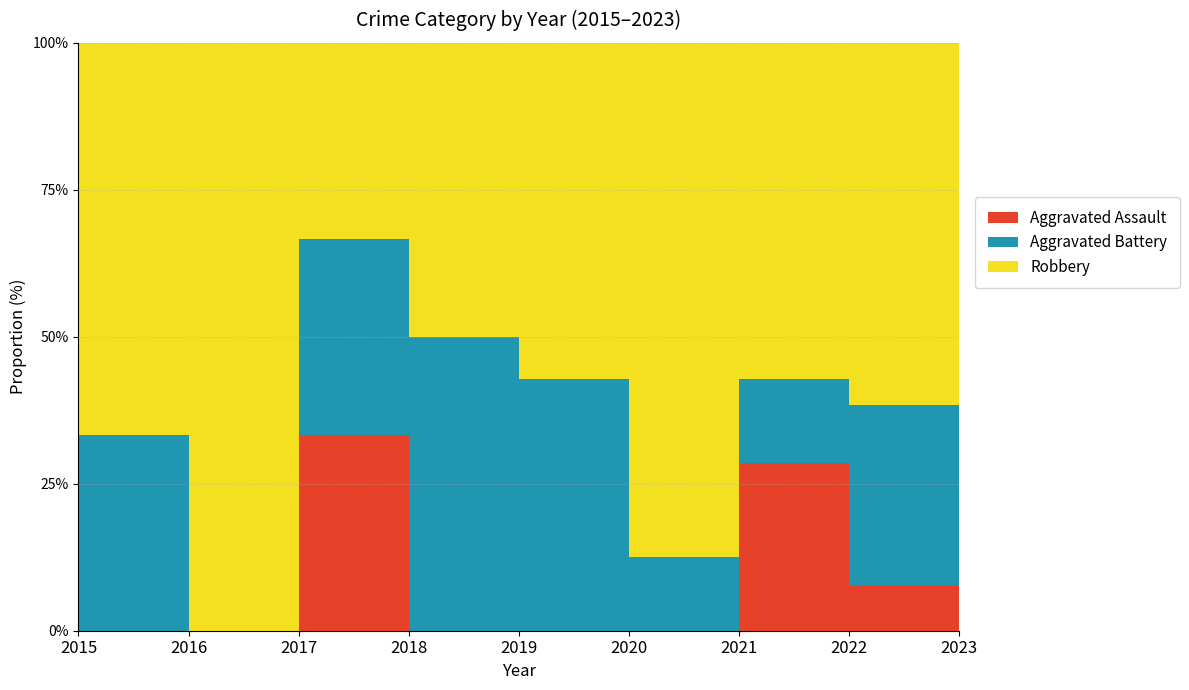

The value of Robbery at 2020 is 7. True or false?

True